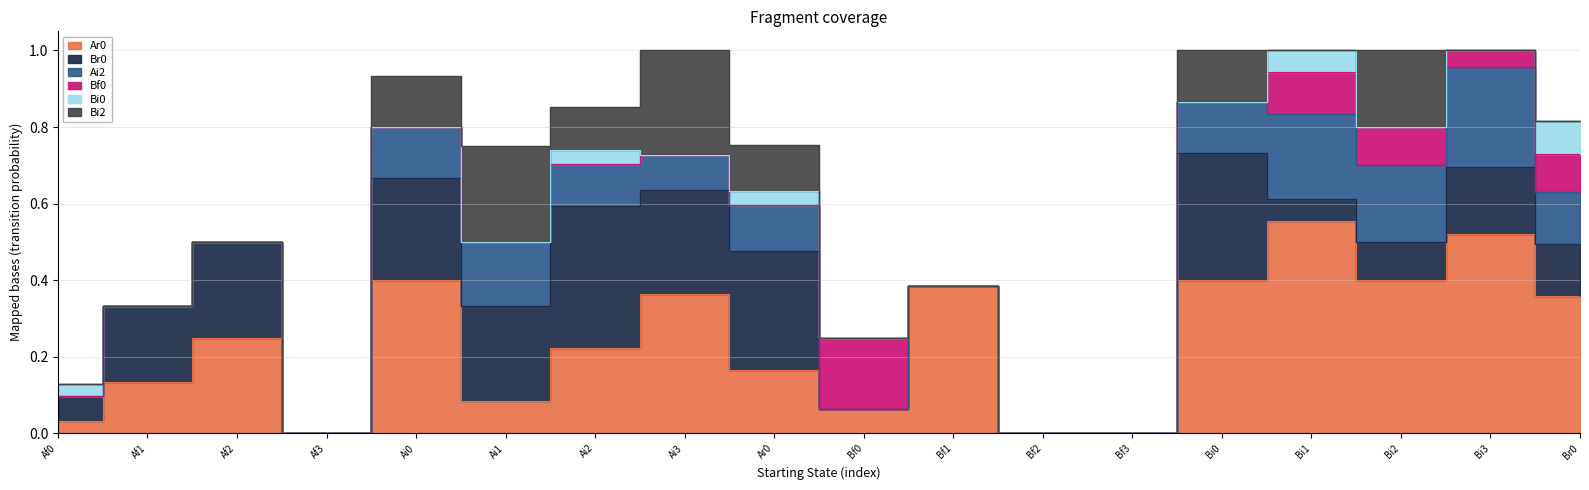

Which series has the largest range (max minus min)?

Ar0